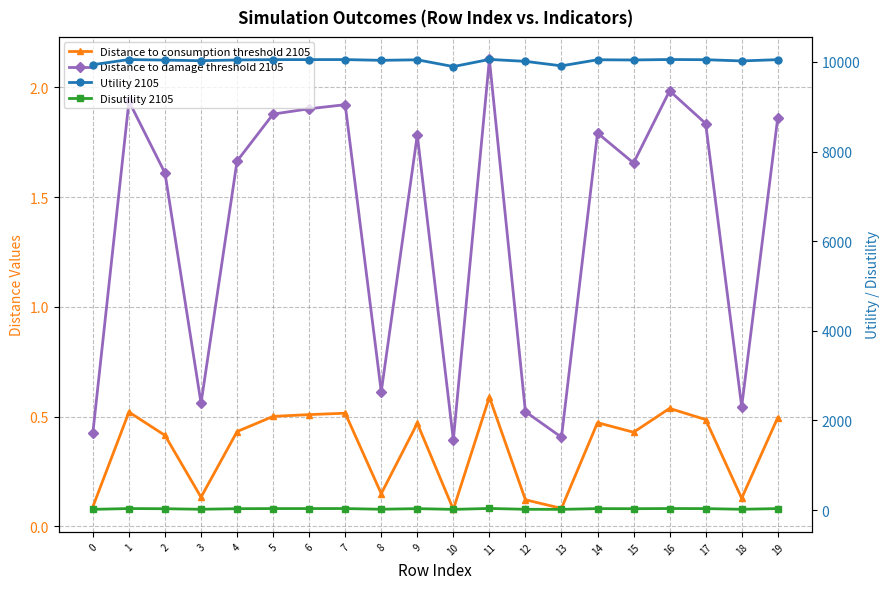

What is the total value across all series at 15?

10074.8